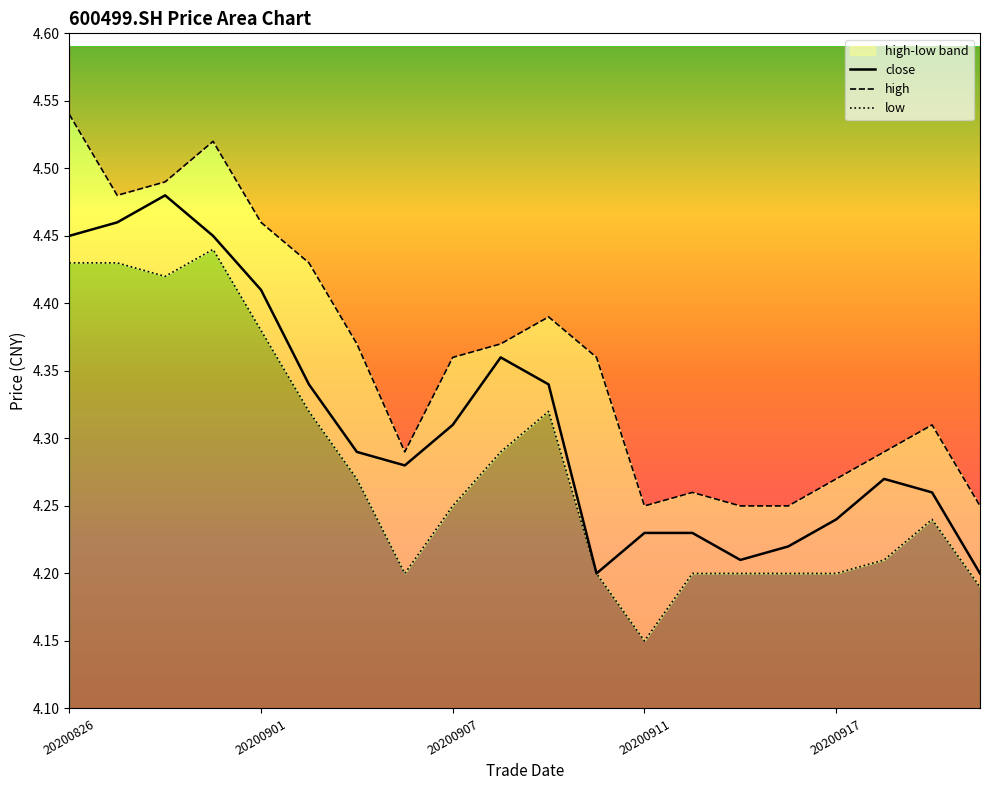

What is the difference between the maximum and second lowest values in the high series?

0.3